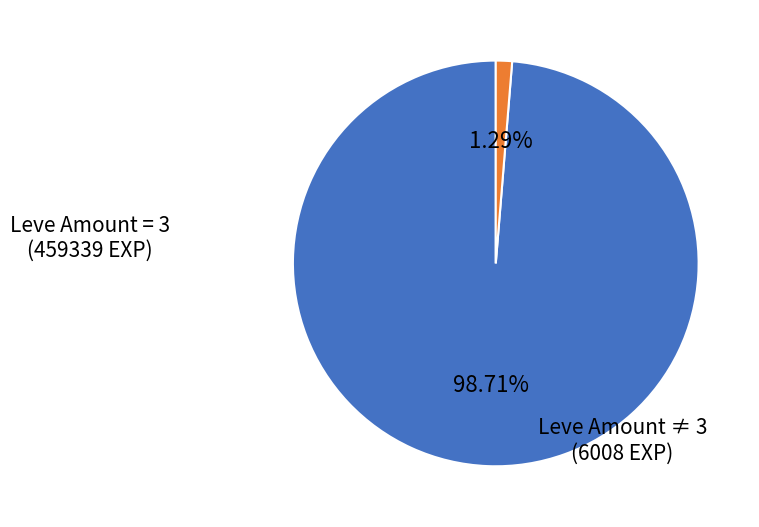

Between Leve Amount ≠ 3 and Leve Amount = 3, which is larger?

Leve Amount = 3